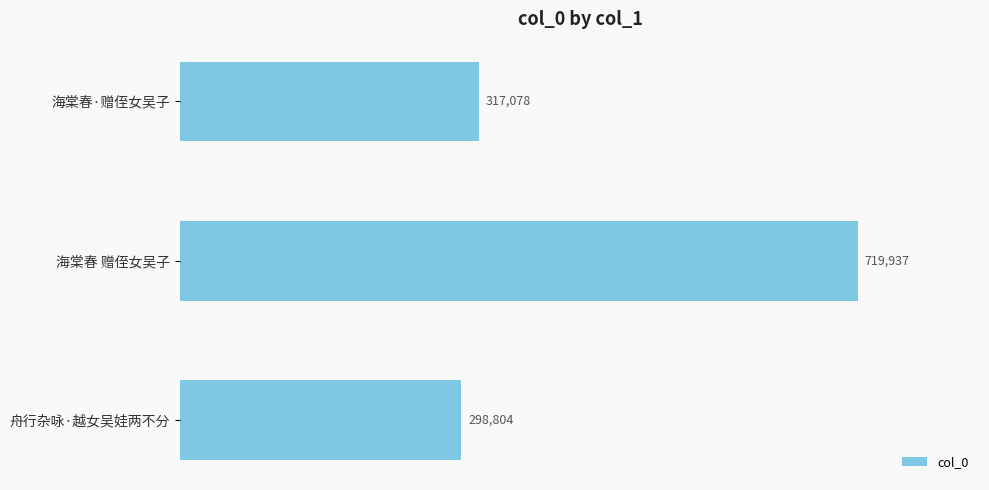

What is the average value?

445273